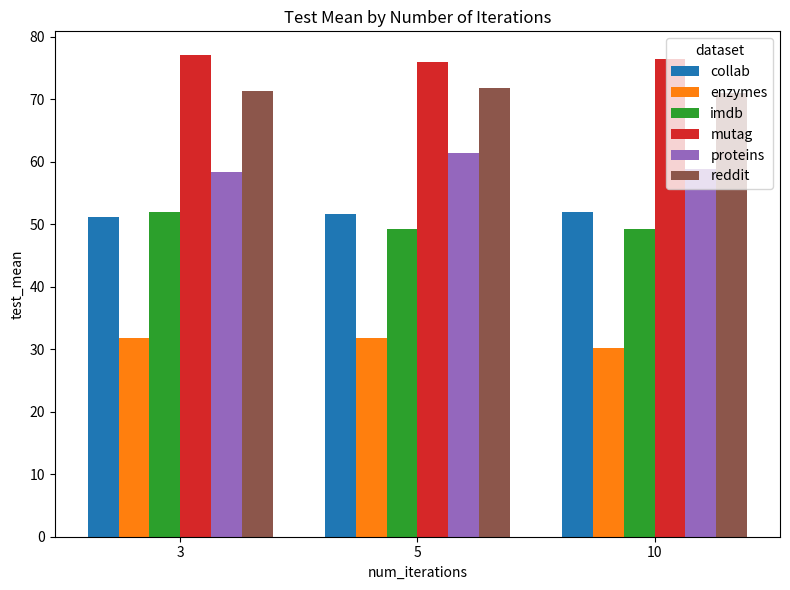

What is the difference between the mutag values at 10 and 3?

0.5